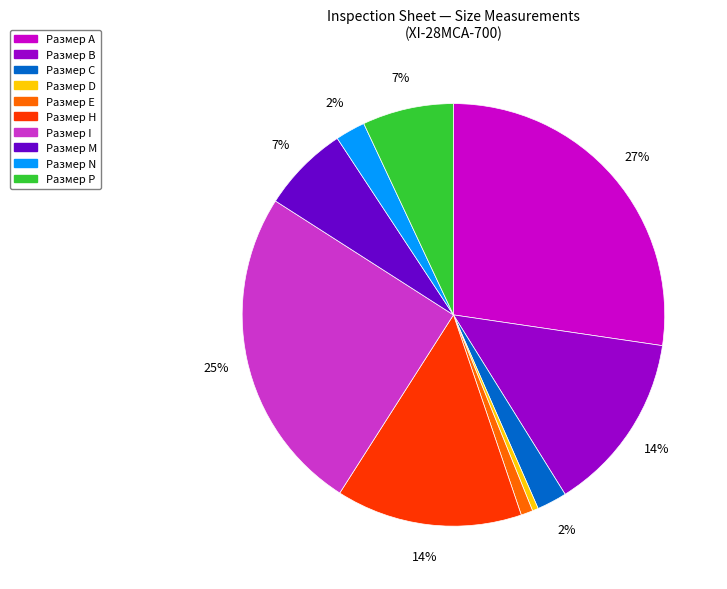

Is there any slice that represents more than half of the pie?

No